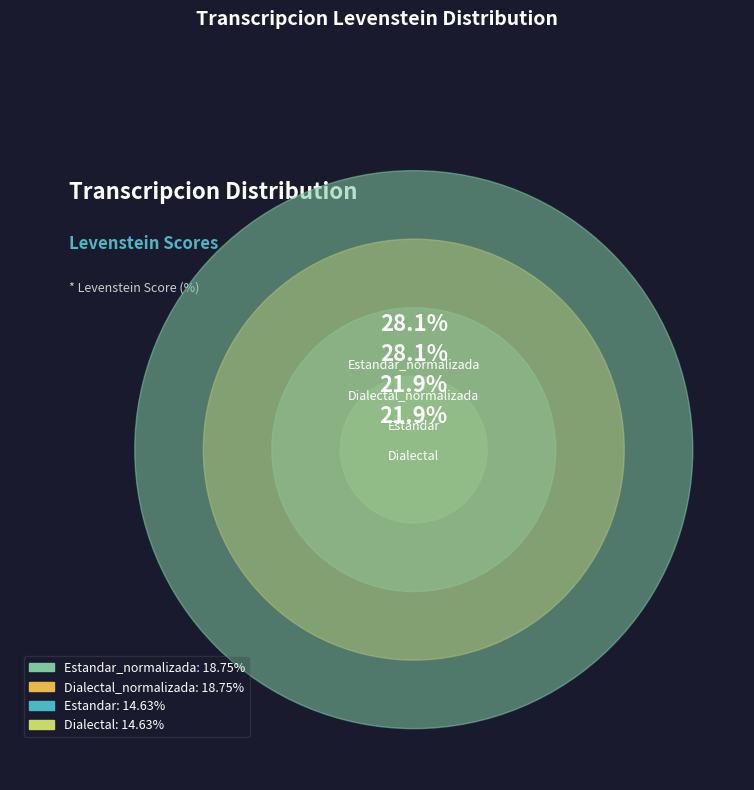

Approximately how many times larger is the value at Dialectal compared to Dialectal_normalizada?

0.8